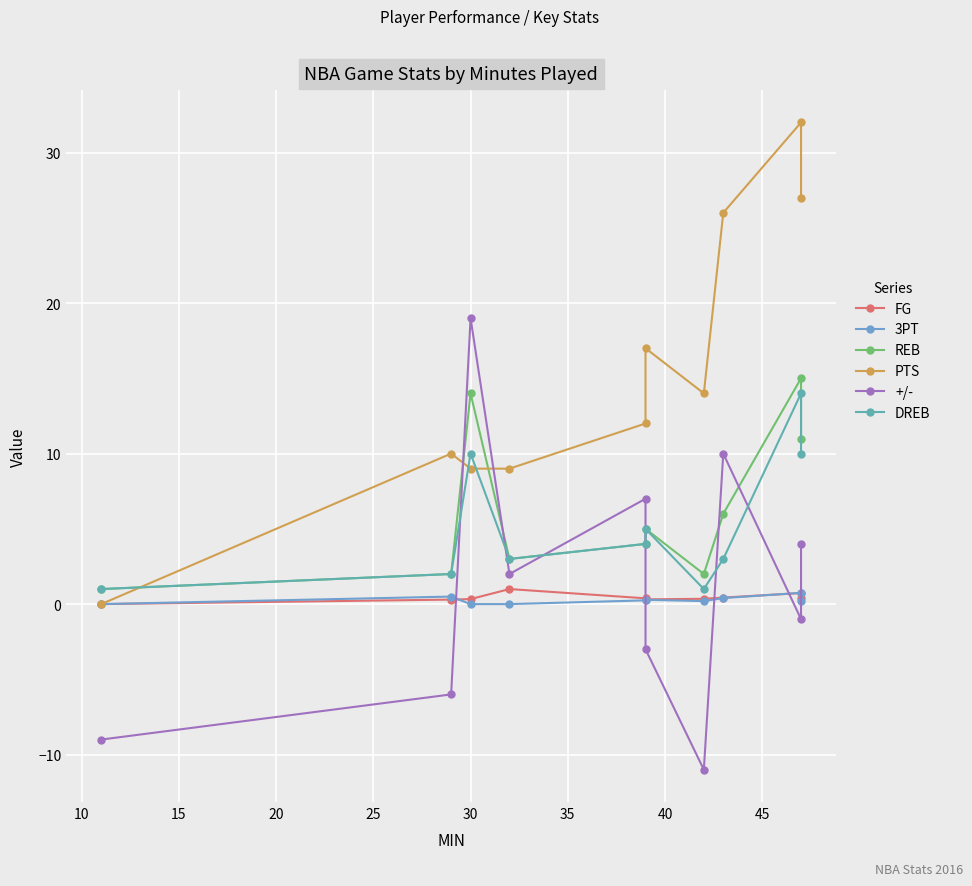

What is the total value across all series at 35?

6.6